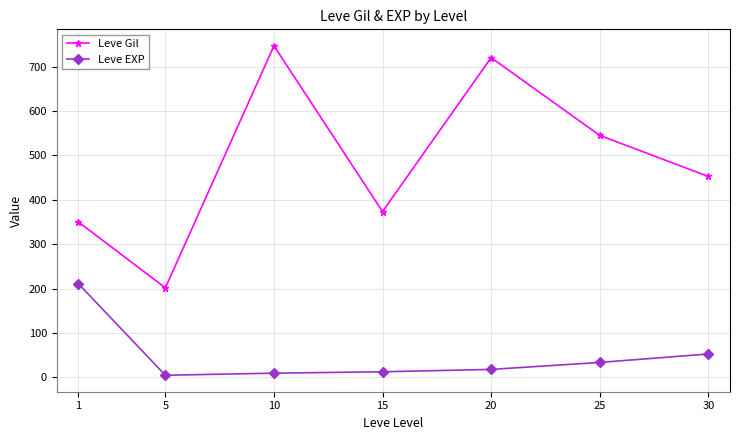

What is the sum of the Leve EXP values at 20 and 5?

22.8